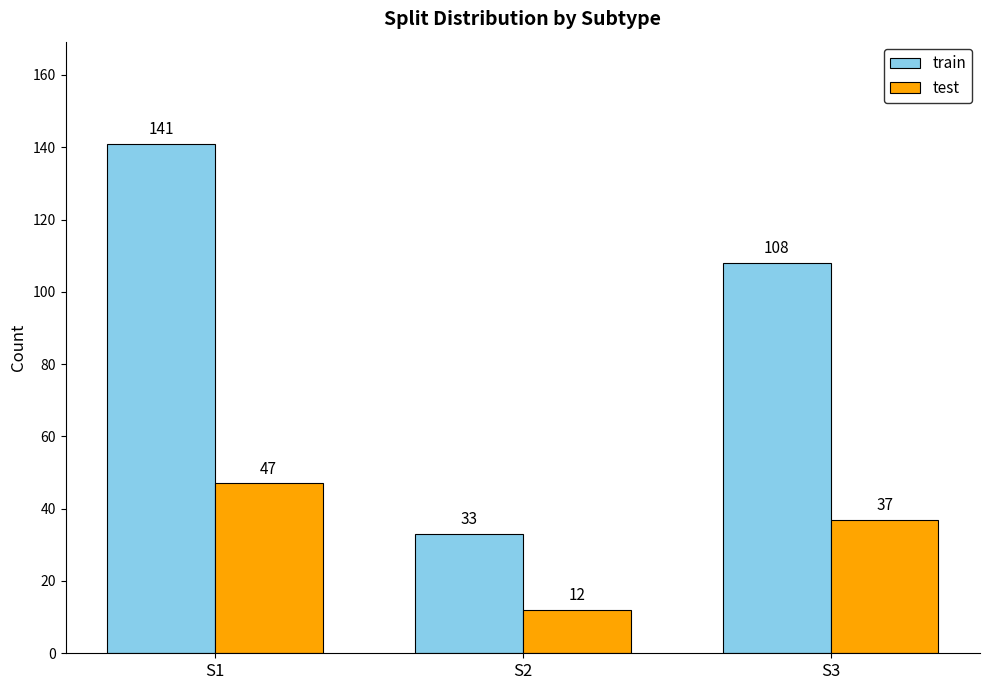

What is the sum of the train values at S2 and S1?

174